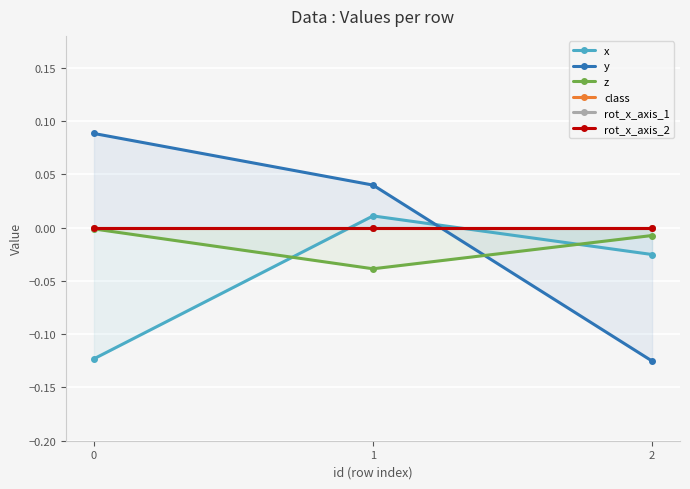

True or false: y has a value of 0.2 at 0.

False